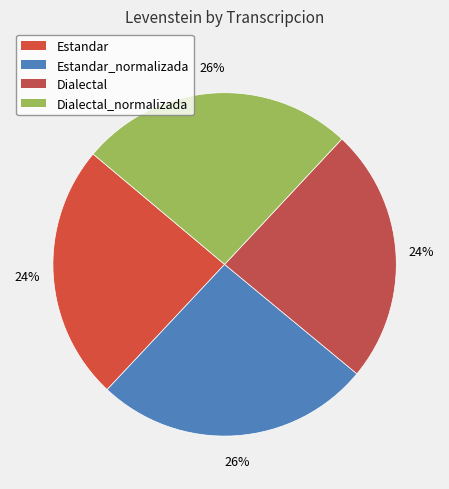

Is there a majority slice in this chart?

No